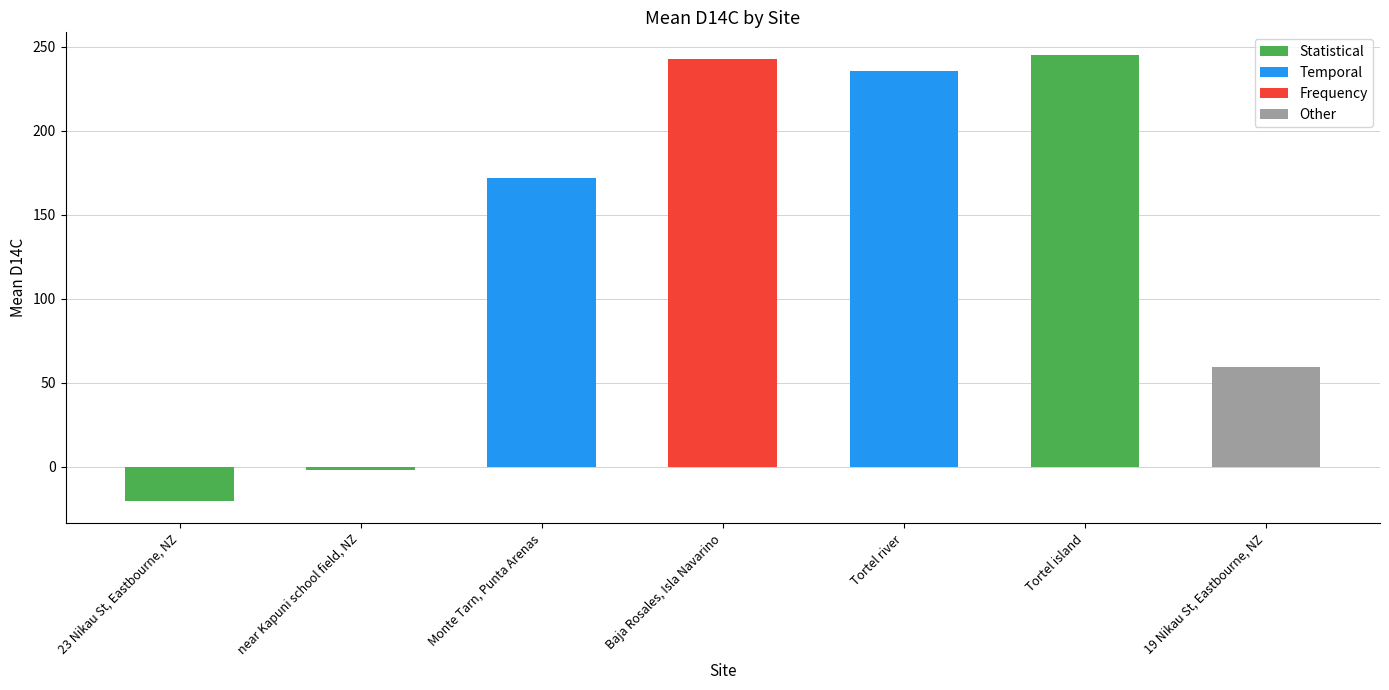

Reading left to right, what are all the values shown in this chart?

-20.4	-2.1	171.8	242.8	235.8	245.4	59.6